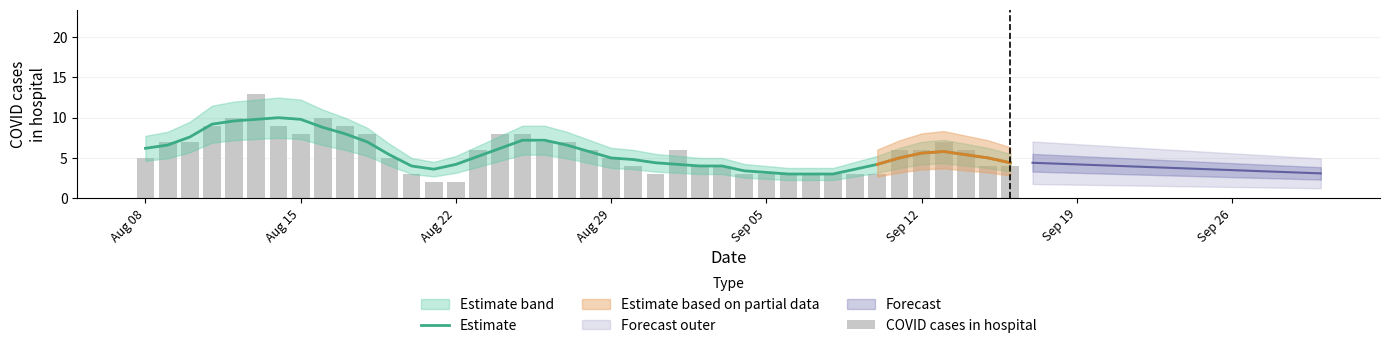

How many data points in Estimate are less than 5?

16